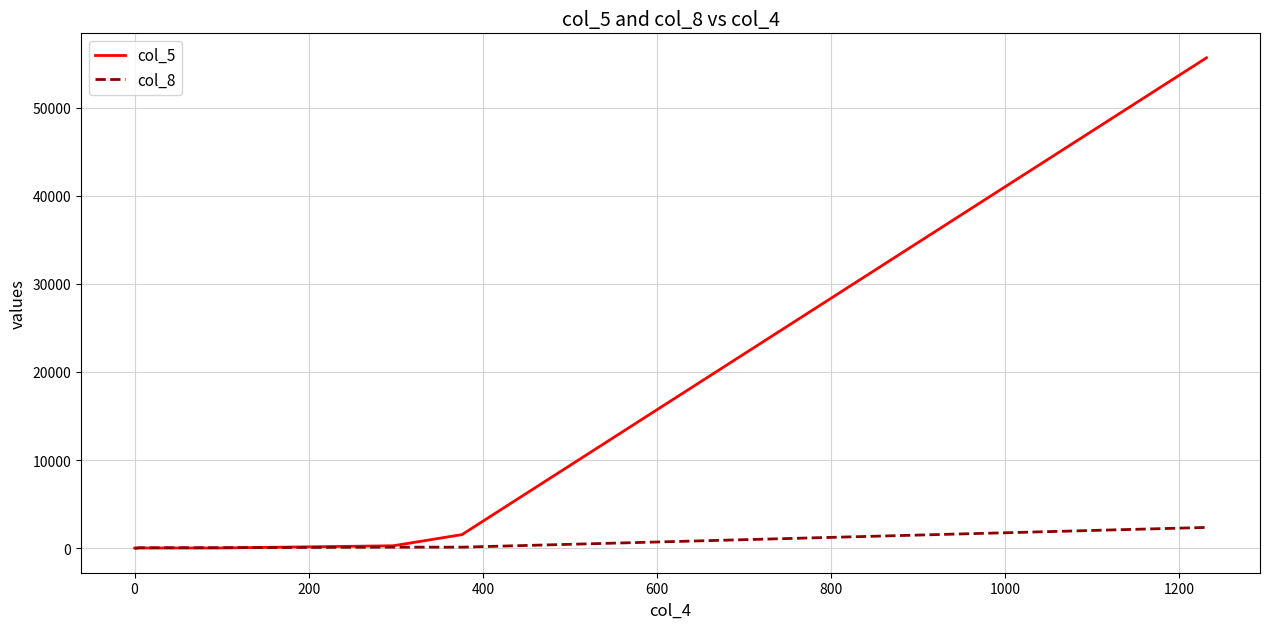

Is it true that col_5 equals 25 at 400?

False